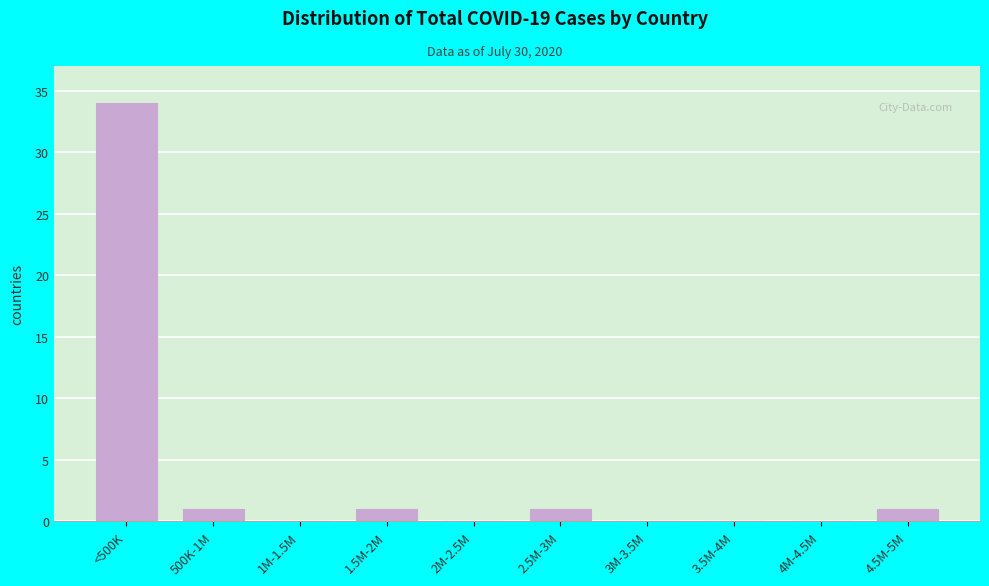

Reading right to left, extract all data points from this chart.

4.5M-5M=1	4M-4.5M=0	3.5M-4M=0	3M-3.5M=0	2.5M-3M=1	2M-2.5M=0	1.5M-2M=1	1M-1.5M=0	500K-1M=1	<500K=34